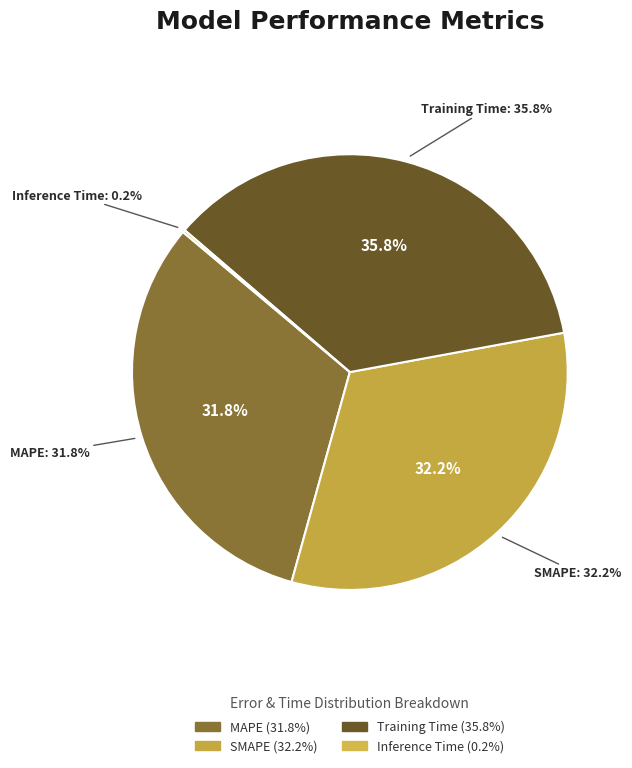

Which category has the biggest portion of the pie?

Training Time